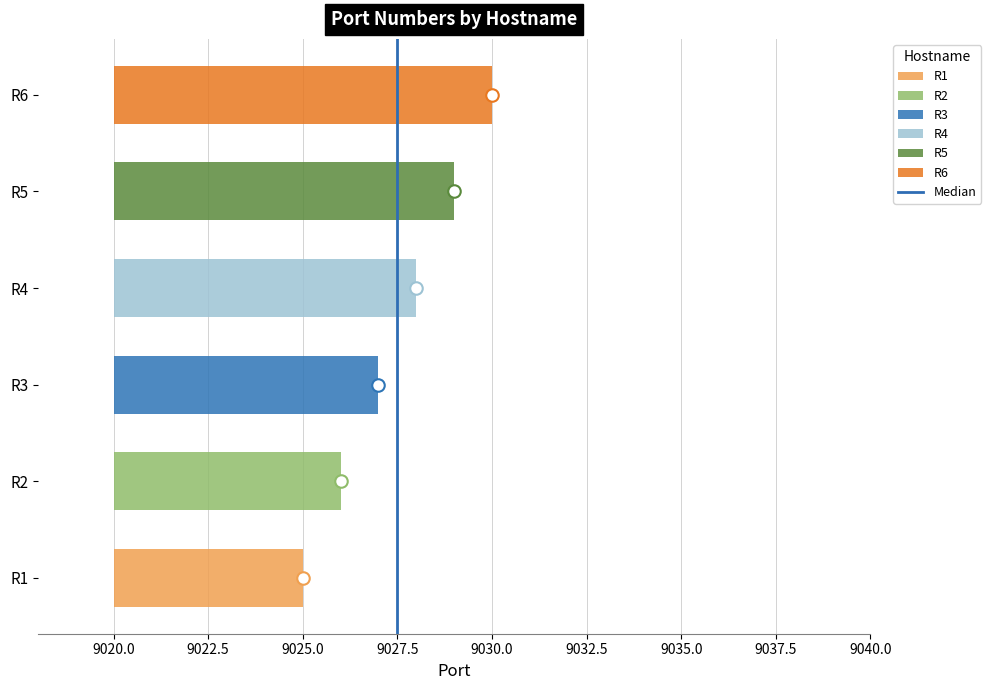

Count the number of categories in the chart.

6